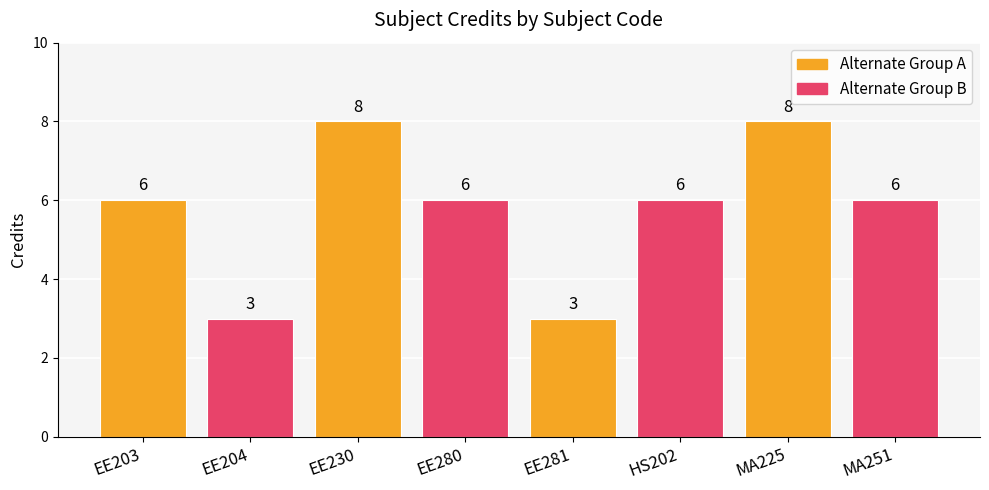

How many values exceed 6?

2